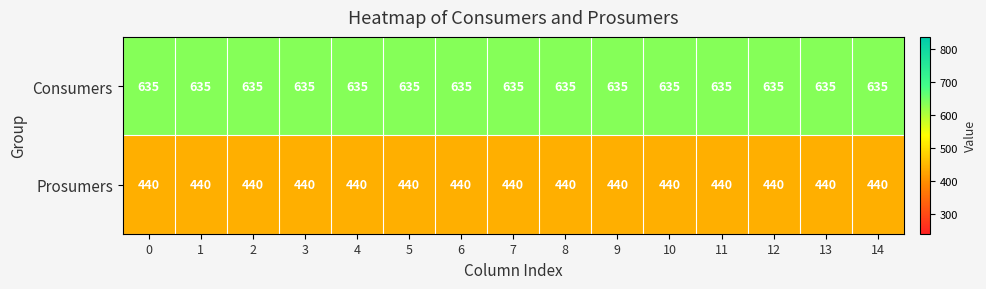

The Consumers series shows 635 at 2. True or false?

True